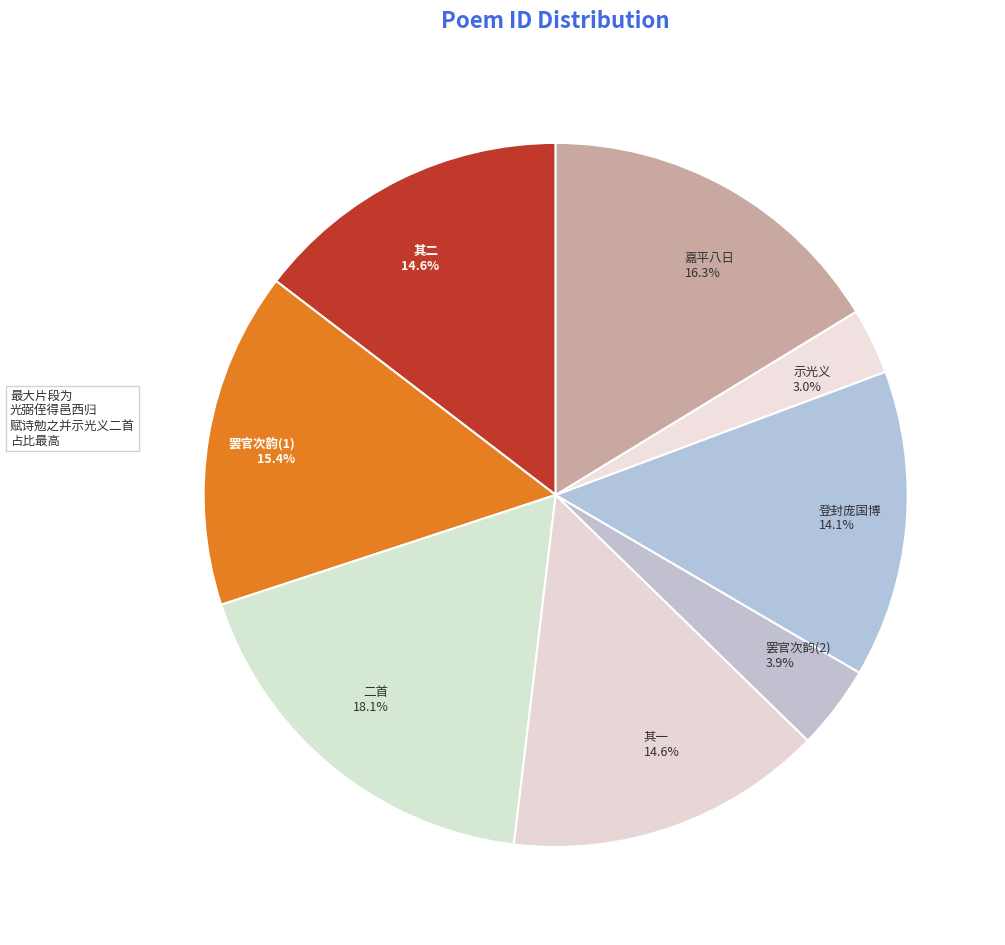

Which category has the biggest portion of the pie?

二首